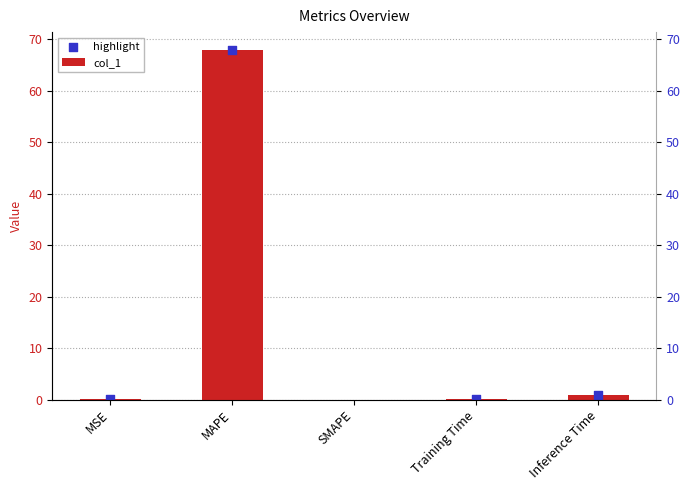

What is the change in value from MAPE to SMAPE?

-68.0